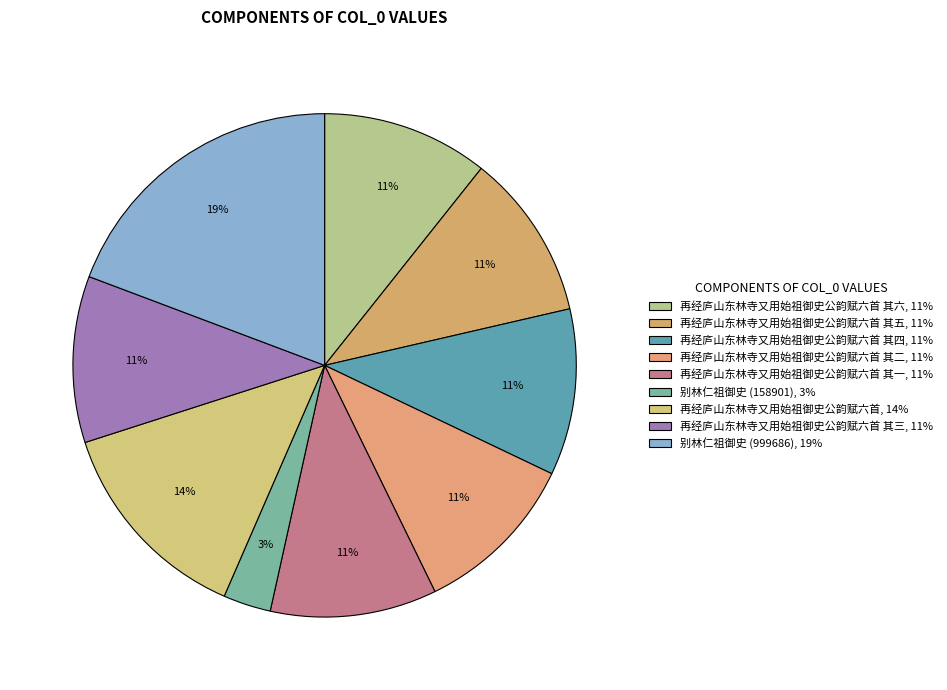

How many segments does this pie chart have?

9